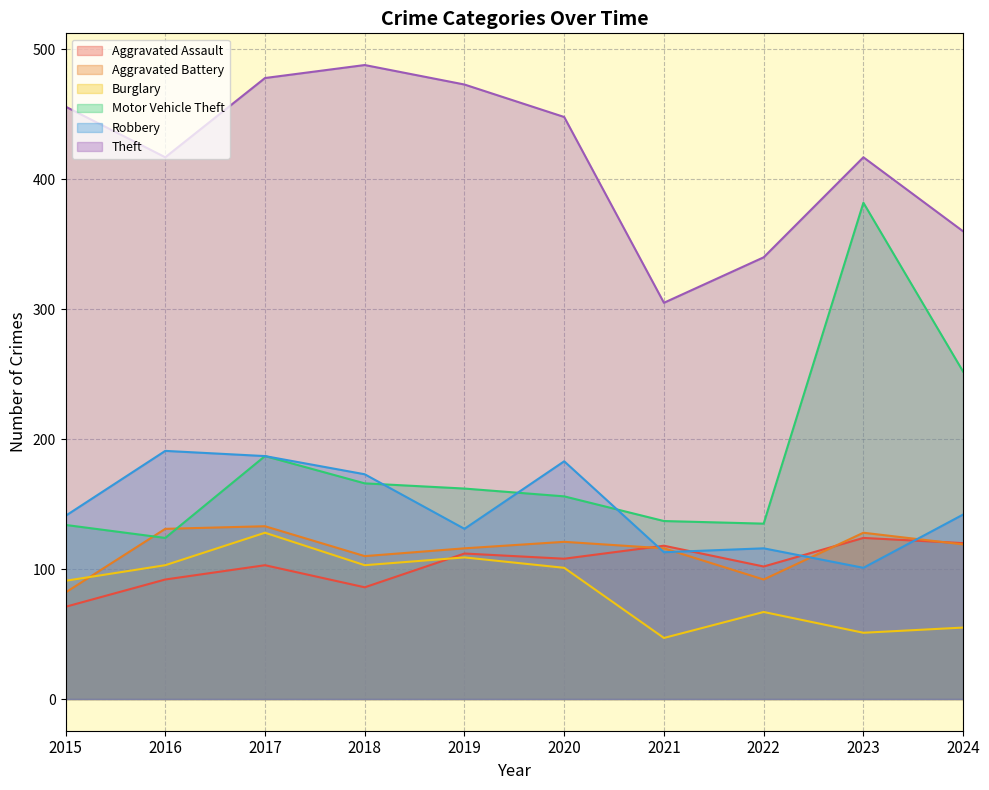

What is the maximum value shown in the chart?

488